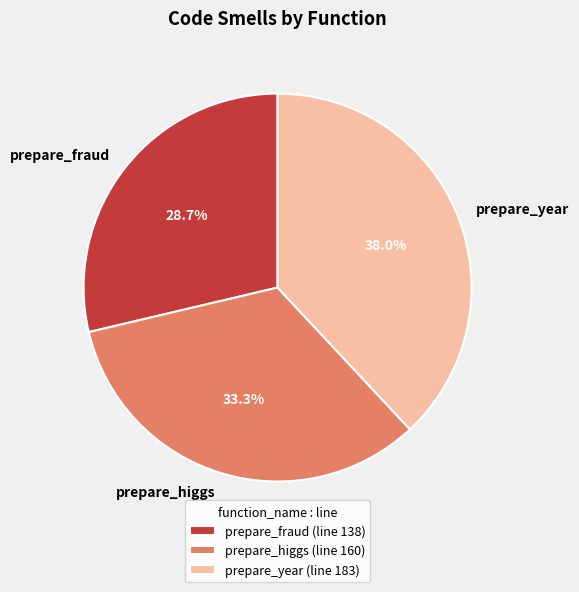

Does prepare_fraud account for over 50% of the chart?

No